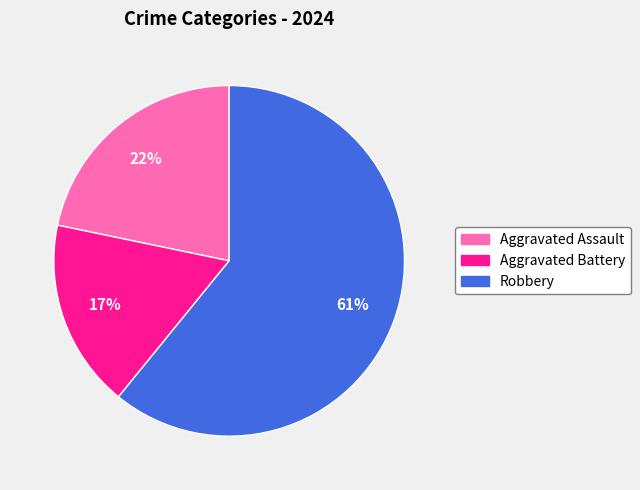

True or false: Aggravated Battery accounts for 17% of the total.

True